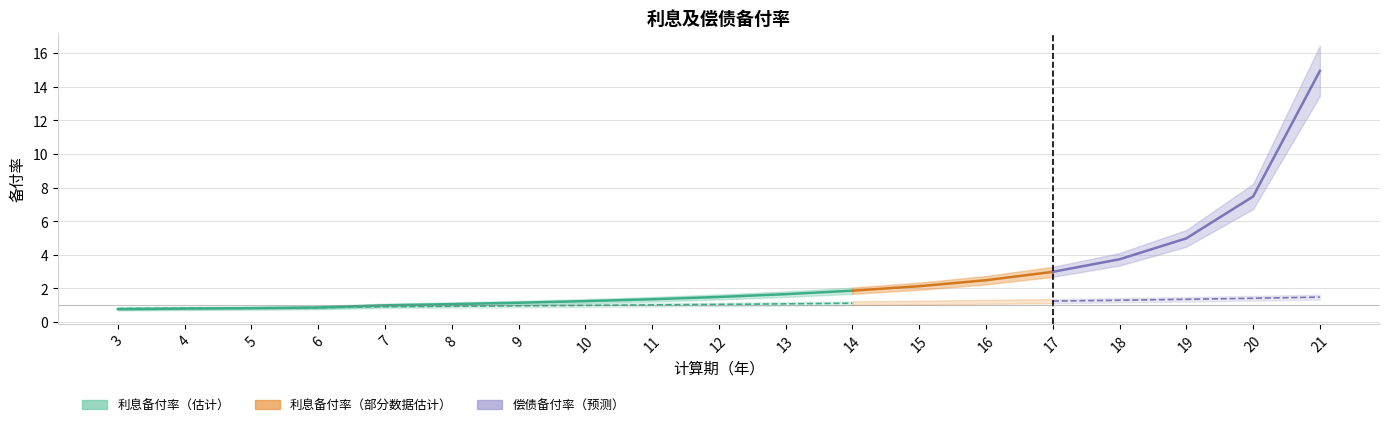

At which category is the sum across all series the highest?

21